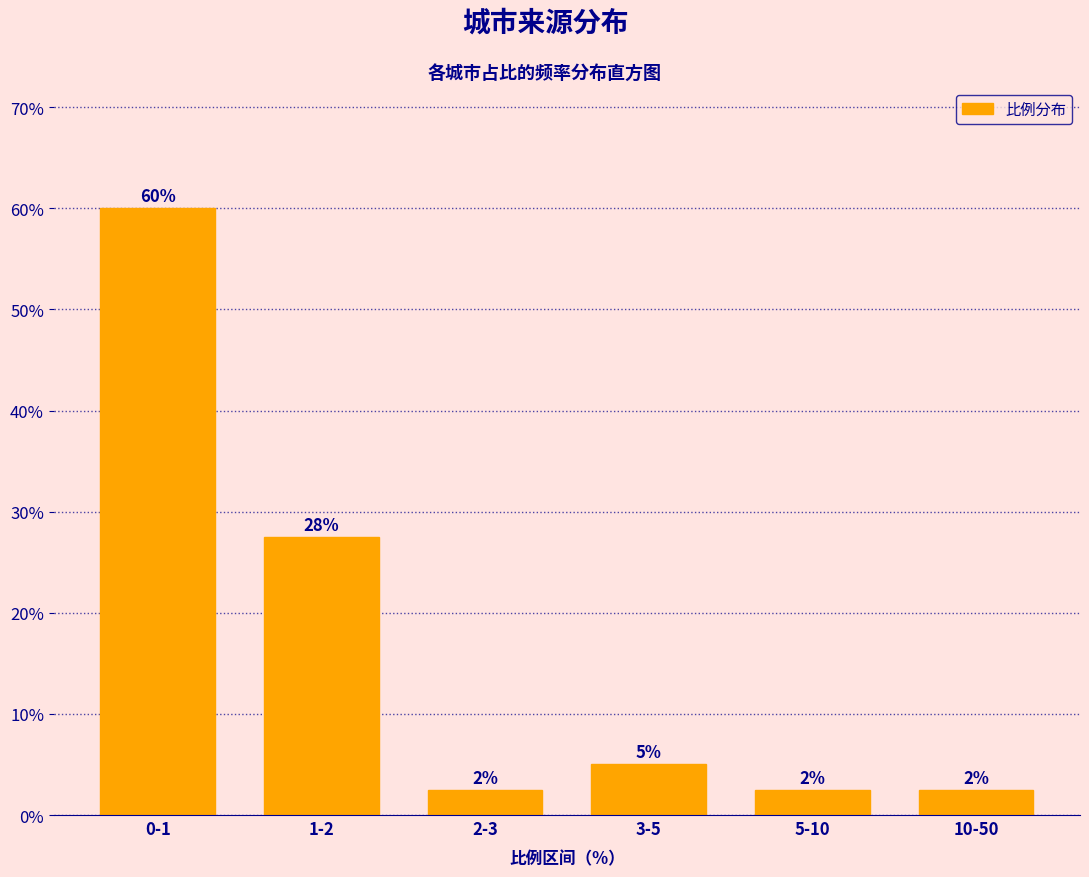

How many bars are there in total?

6